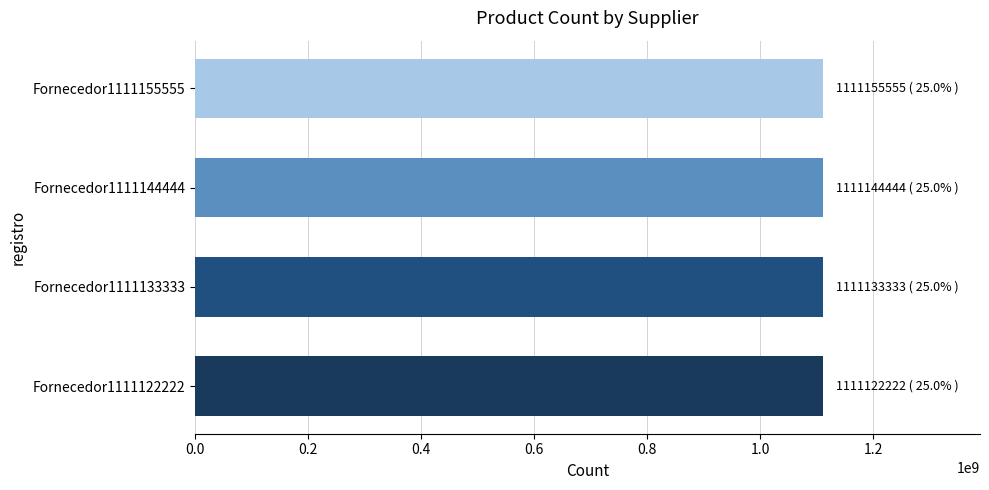

The value at Fornecedor1111133333 is 615871236. True or false?

False